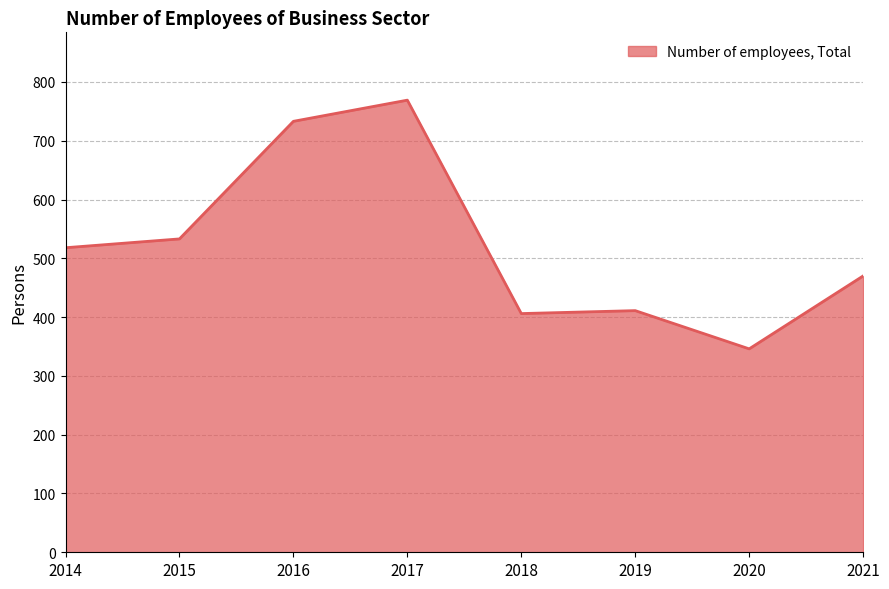

Approximately how many times larger is the value at 2021 compared to 2020?

1.4